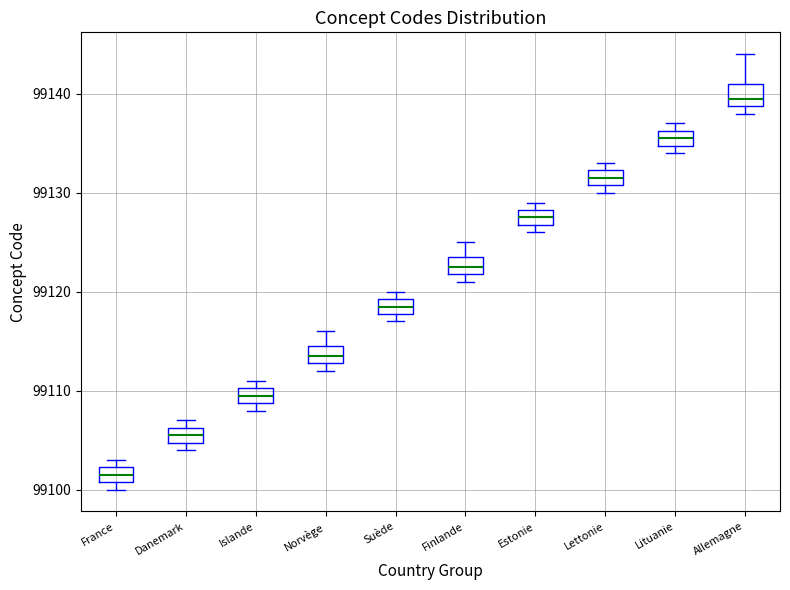

Which box's median line is the highest?

Allemagne